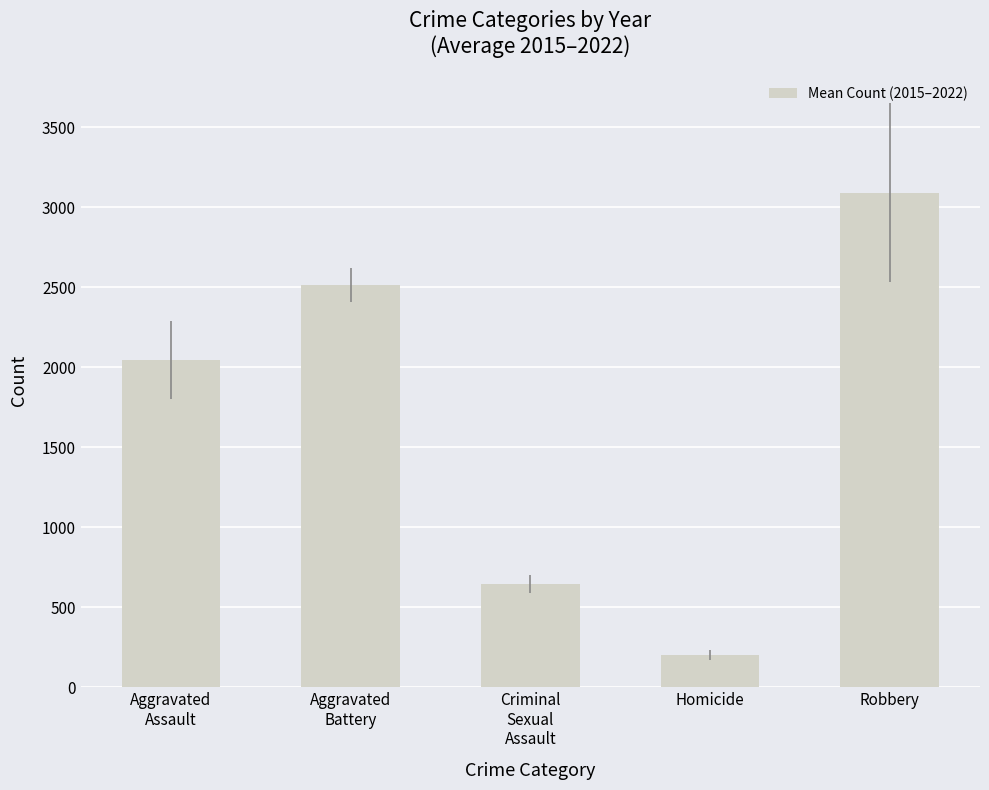

What is the minimum value shown in the chart?

200.6